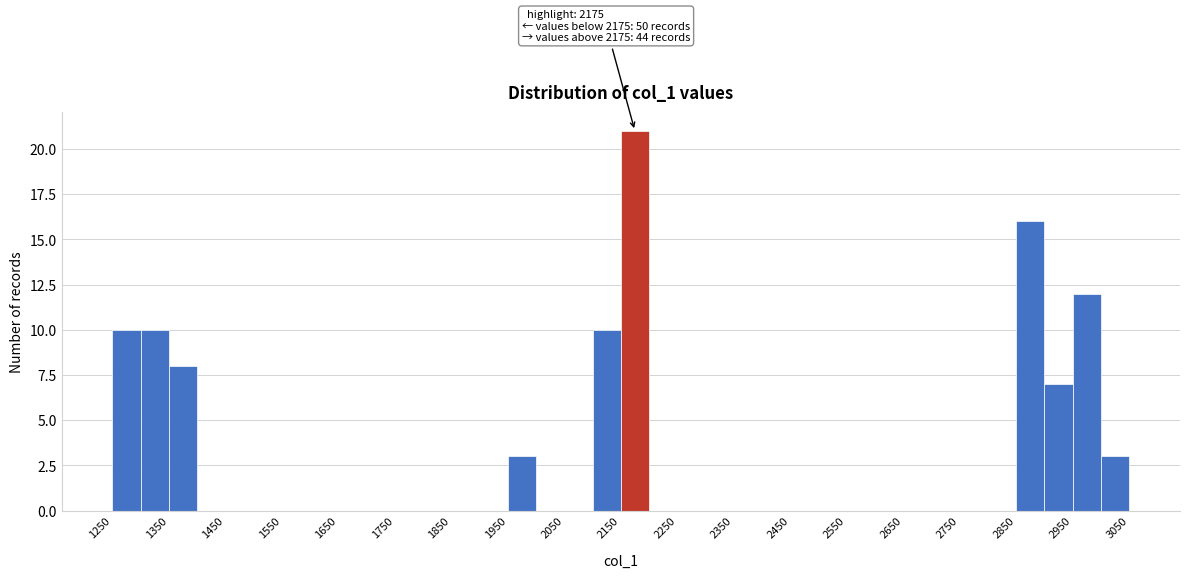

Which range on the x-axis has the tallest bar?

2150 to 2200